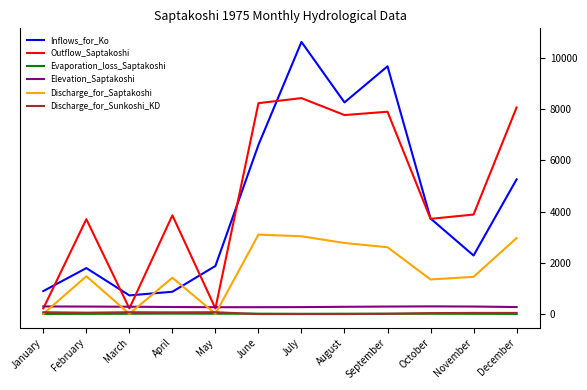

True or false: Elevation_Saptakoshi and Evaporation_loss_Saptakoshi intersect in this chart.

False